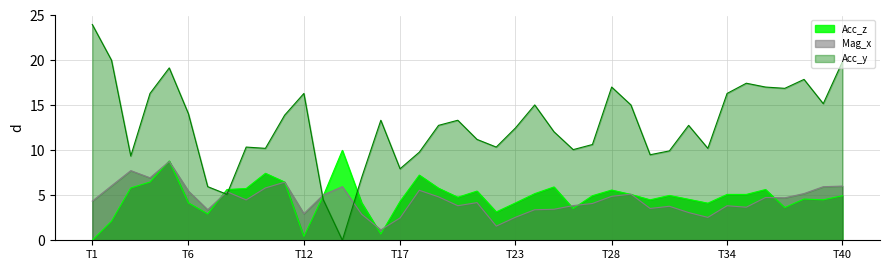

Where is Acc_y nearest to the value 12?

24